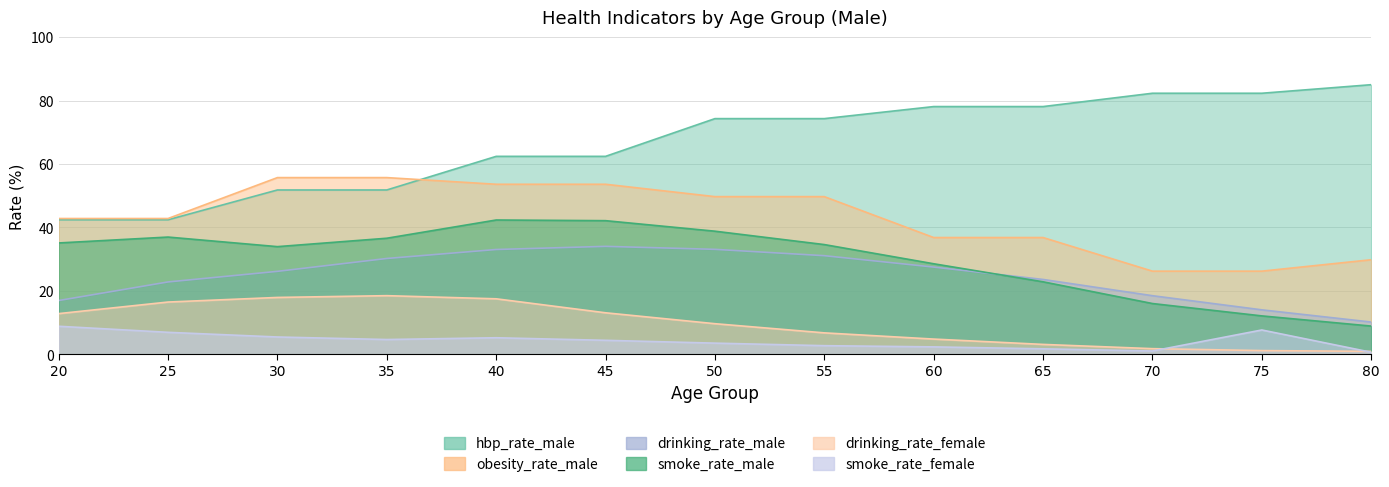

Reading right to left, list all the values displayed in this chart.

smoke_rate_male: 80=8.9	75=12.1	70=16.0	65=22.8	60=28.5	55=34.6	50=38.8	45=42.1	40=42.3	35=36.6	30=33.9	25=37.0	20=35.1
smoke_rate_female: 80=0.6	75=7.7	70=1.0	65=1.7	60=2.3	55=2.7	50=3.5	45=4.4	40=5.2	35=4.6	30=5.4	25=6.9	20=8.8
drinking_rate_male: 80=10.2	75=14.0	70=18.5	65=23.6	60=27.5	55=31.1	50=33.1	45=34.0	40=33.0	35=30.2	30=26.1	25=22.8	20=16.9
drinking_rate_female: 80=0.9	75=1.1	70=1.8	65=3.1	60=4.8	55=6.7	50=9.6	45=13.1	40=17.5	35=18.5	30=17.9	25=16.5	20=12.8
obesity_rate_male: 80=29.8	75=26.2	70=26.2	65=36.8	60=36.8	55=49.7	50=49.7	45=53.6	40=53.6	35=55.7	30=55.7	25=42.8	20=42.8
hbp_rate_male: 80=85.0	75=82.3	70=82.3	65=78.1	60=78.1	55=74.3	50=74.3	45=62.4	40=62.4	35=51.8	30=51.8	25=42.4	20=42.4